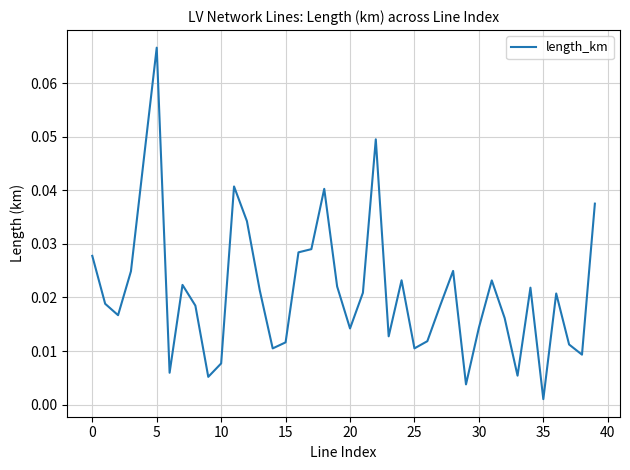

How many lines are shown in the chart?

1